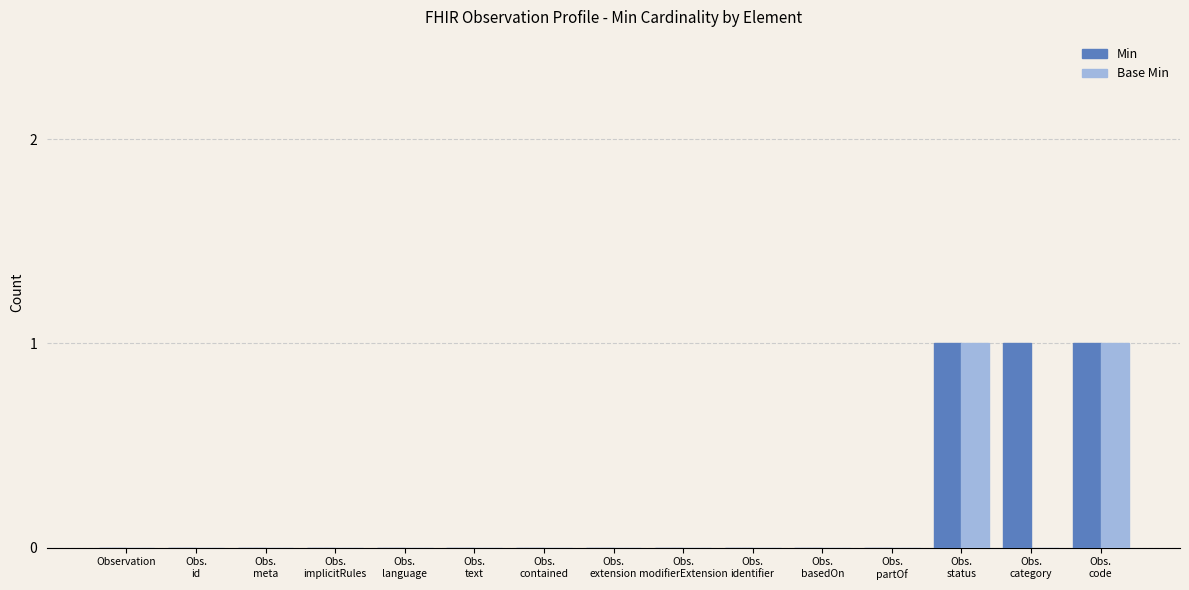

What are all the series names shown in the legend?

Min, Base Min